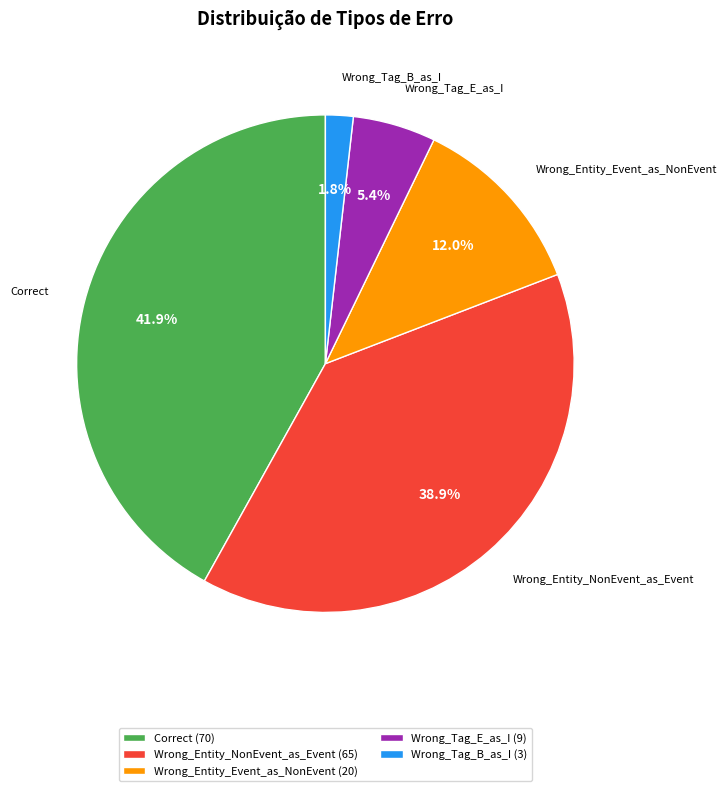

The Wrong_Tag_B_as_I slice represents 2% of the pie. True or false?

True